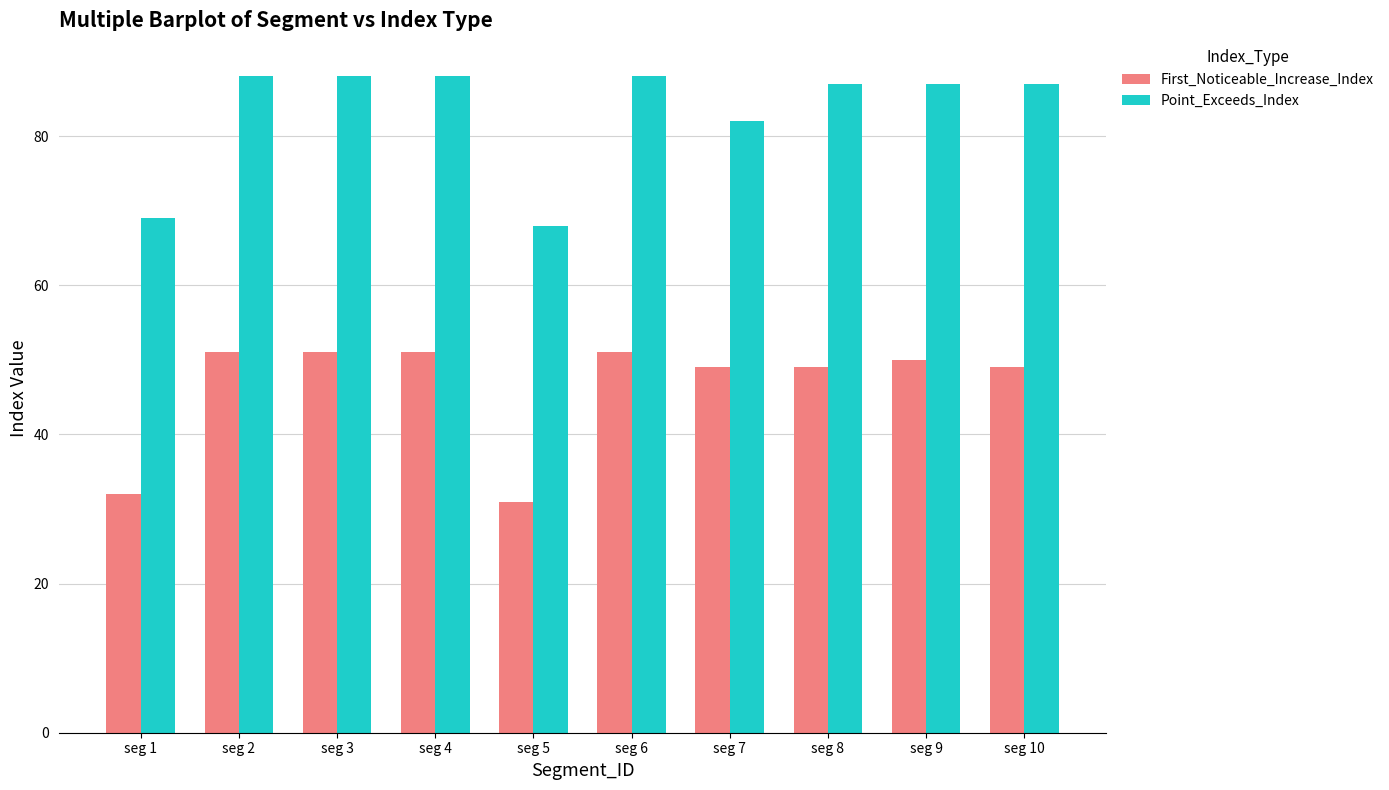

What are all the series names shown in the legend?

First_Noticeable_Increase_Index, Point_Exceeds_Index